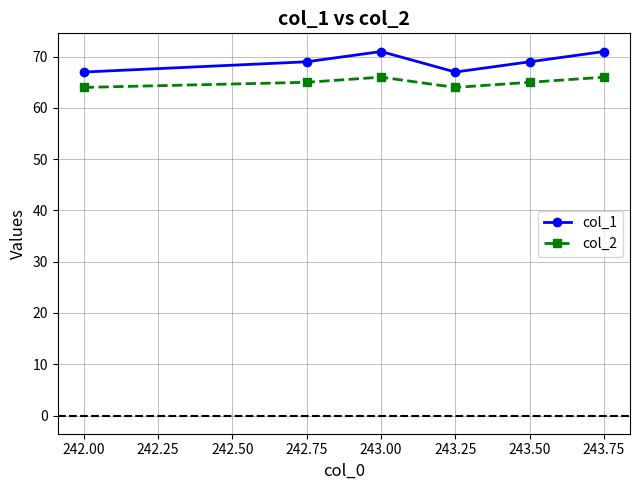

True or false: col_2 has a value of 66 at 243.75.

True